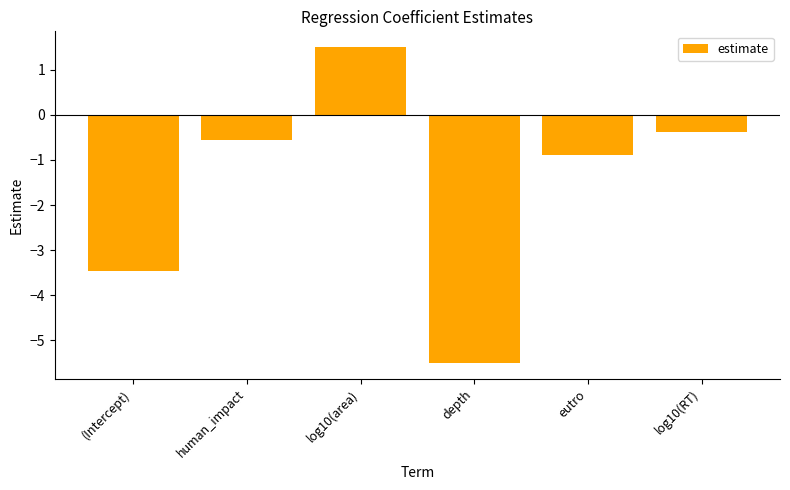

Count the number of values greater than 0.

1